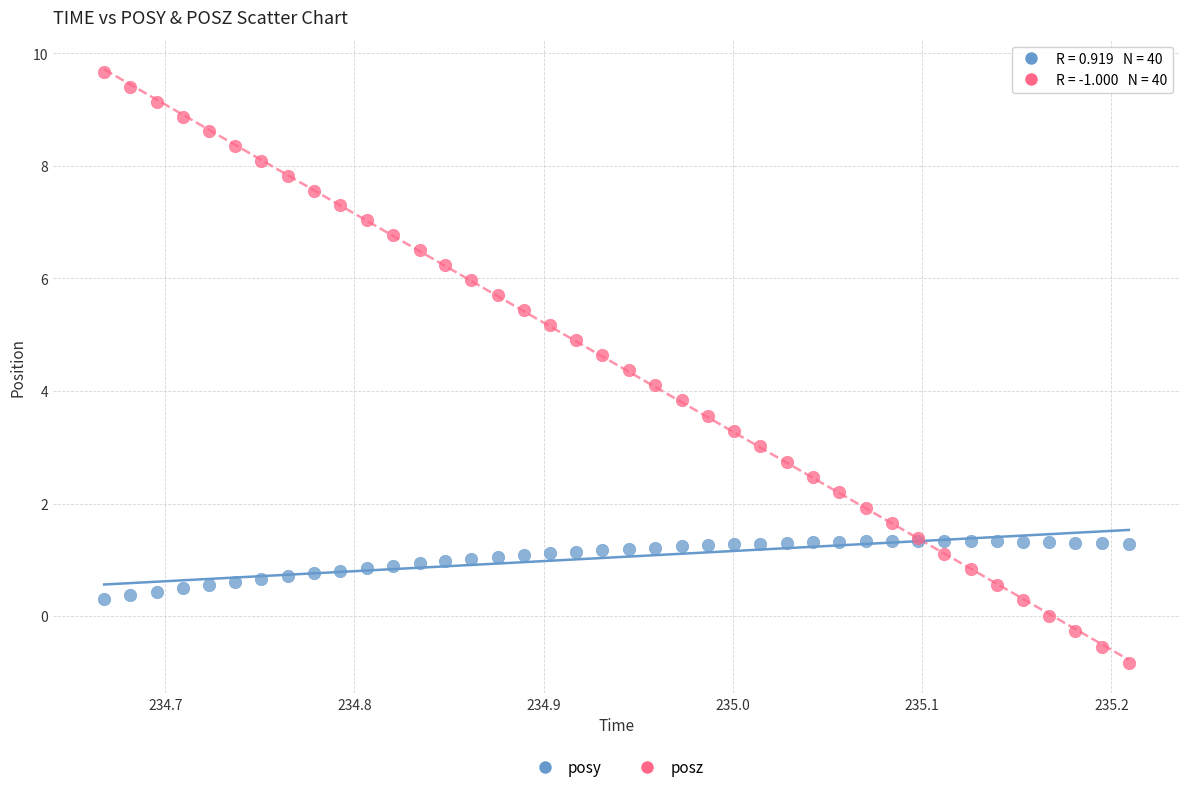

Which series has the widest spread of Y values?

posz